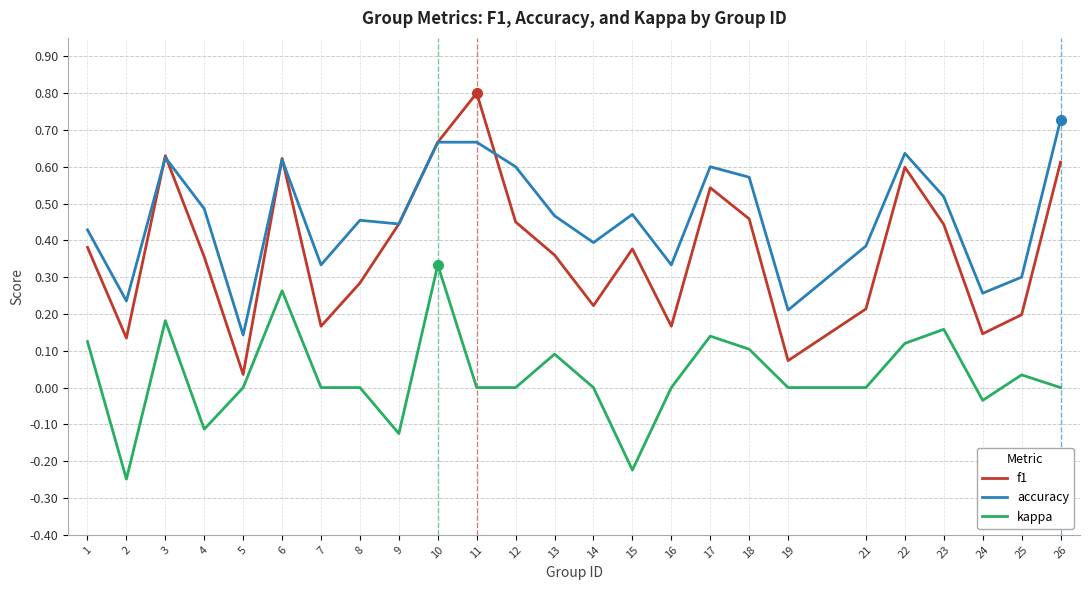

At 7, list the series in order from smallest to largest.

kappa, f1, accuracy